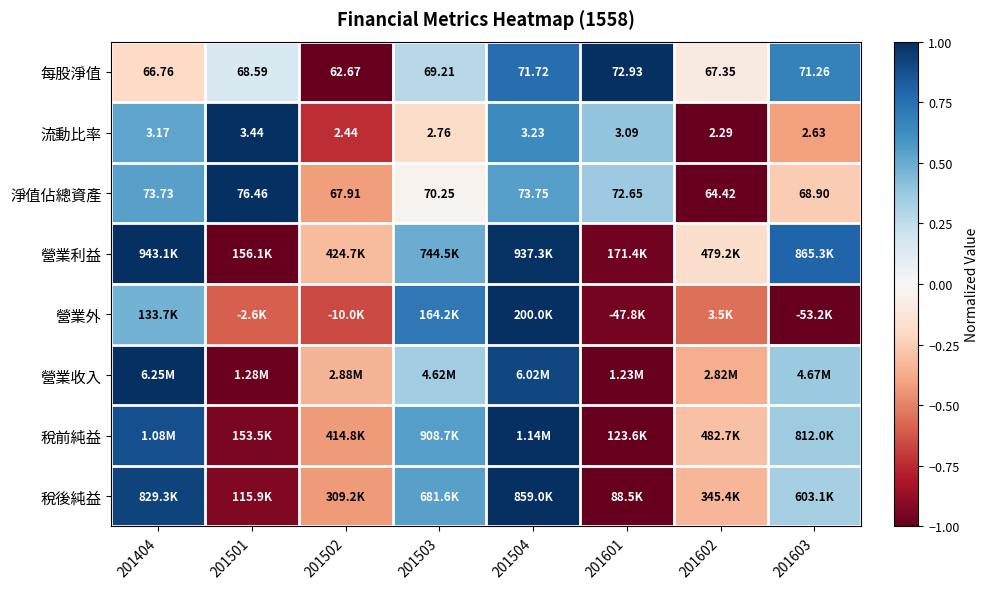

How many data points in 淨值佔總資產 are above 0?

4